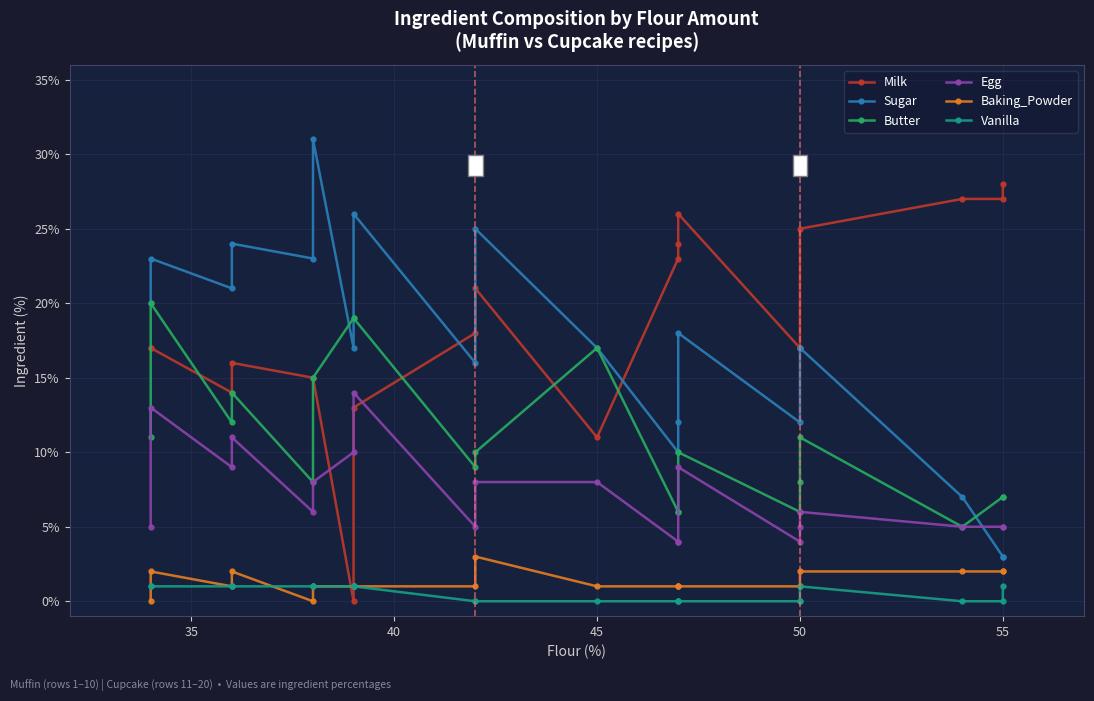

How many distinct data groups are displayed?

6